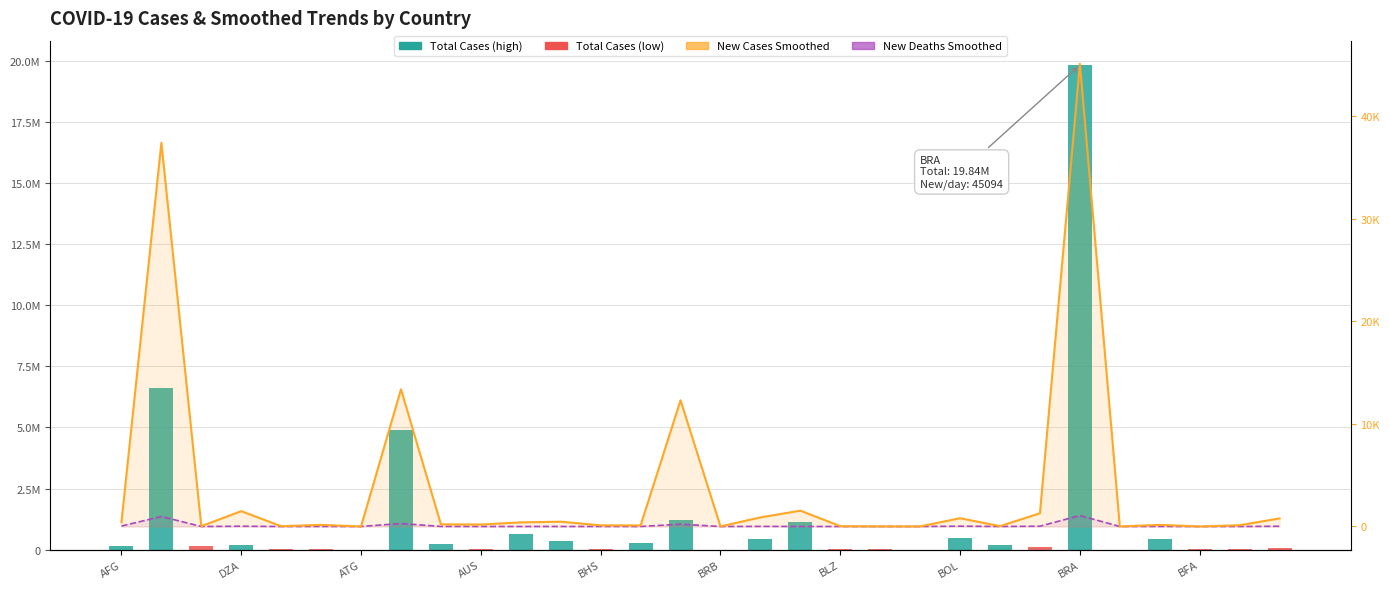

Is it true that Total Cases equals 1226253.0 at 14?

True